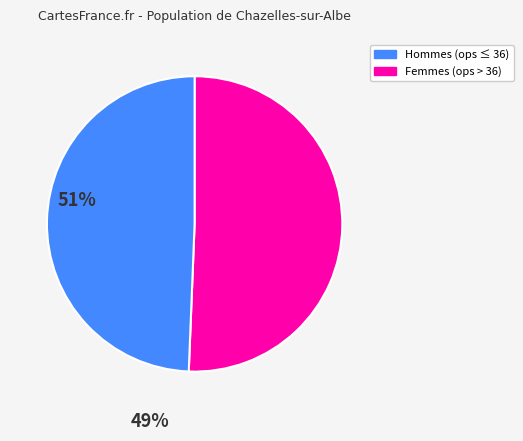

Is there a majority slice in this chart?

Yes